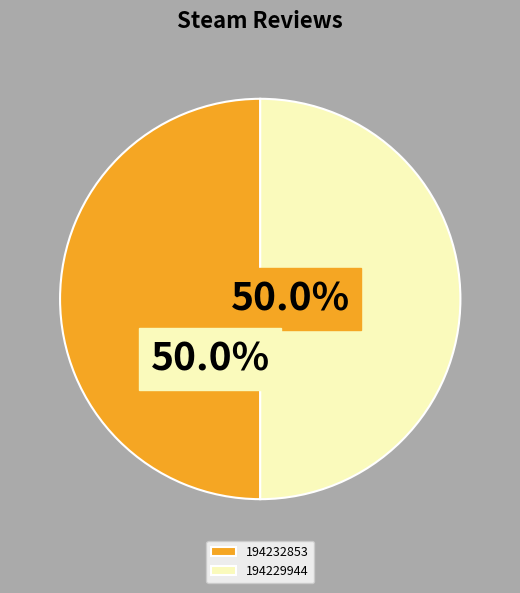

How many segments does this pie chart have?

2